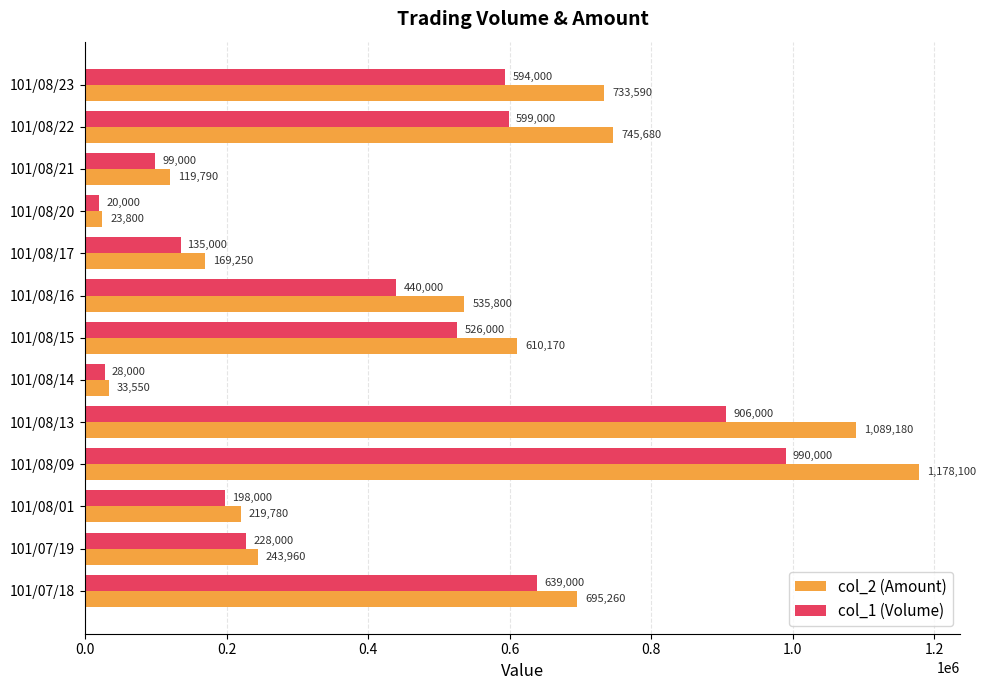

Rank the series by their average value, from lowest to highest.

col_1 (Volume), col_2 (Amount)